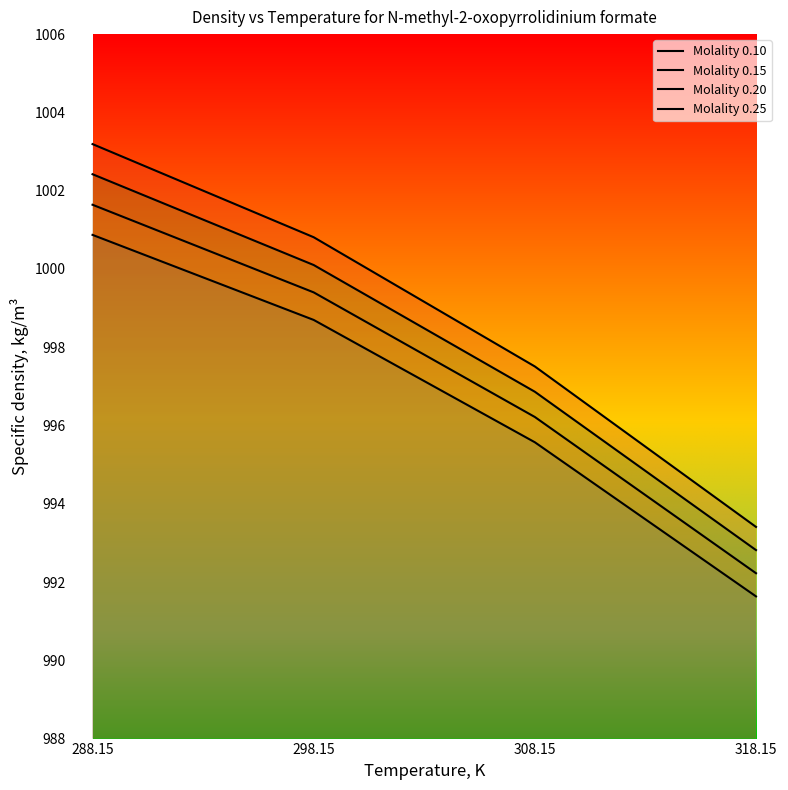

Count the number of categories in the chart.

4